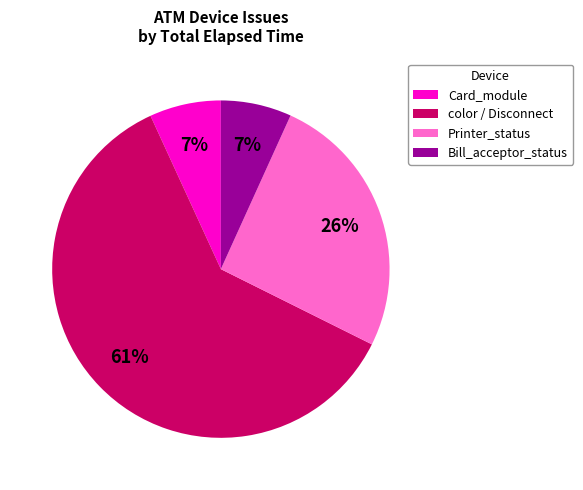

Which category has the biggest portion of the pie?

color / Disconnect